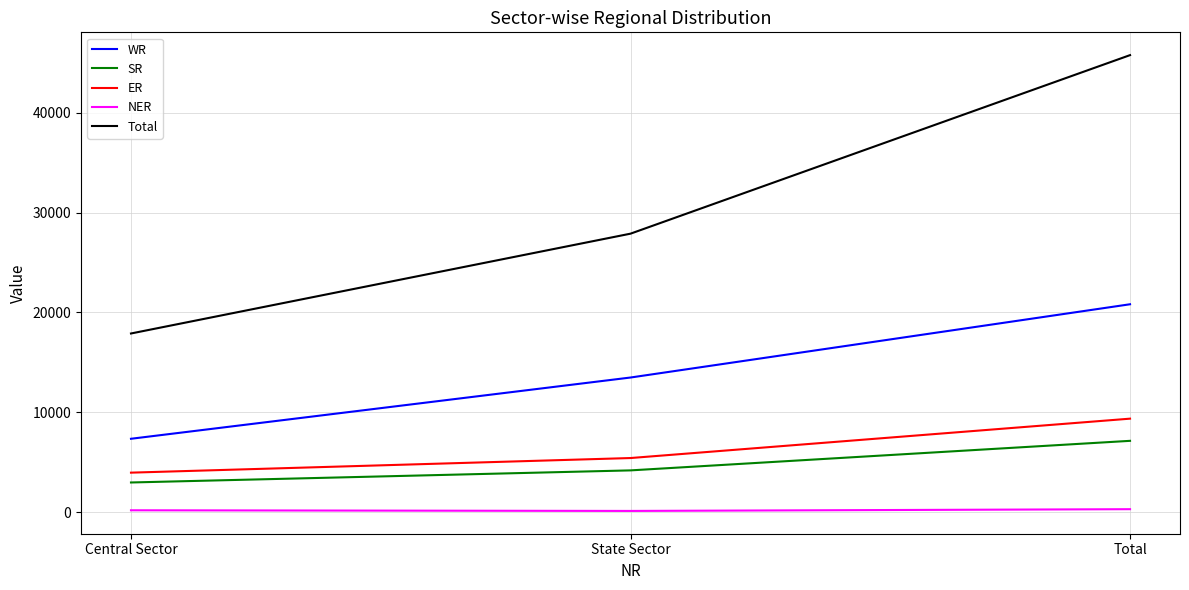

What is the sum of the ER values at Central Sector and Total?

13299